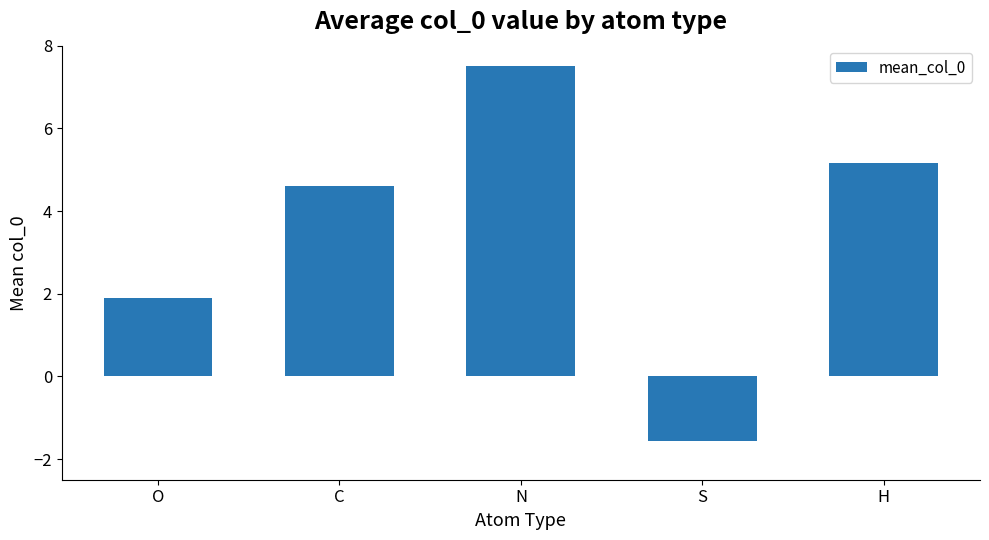

At which category does the chart reach its minimum across all series?

S